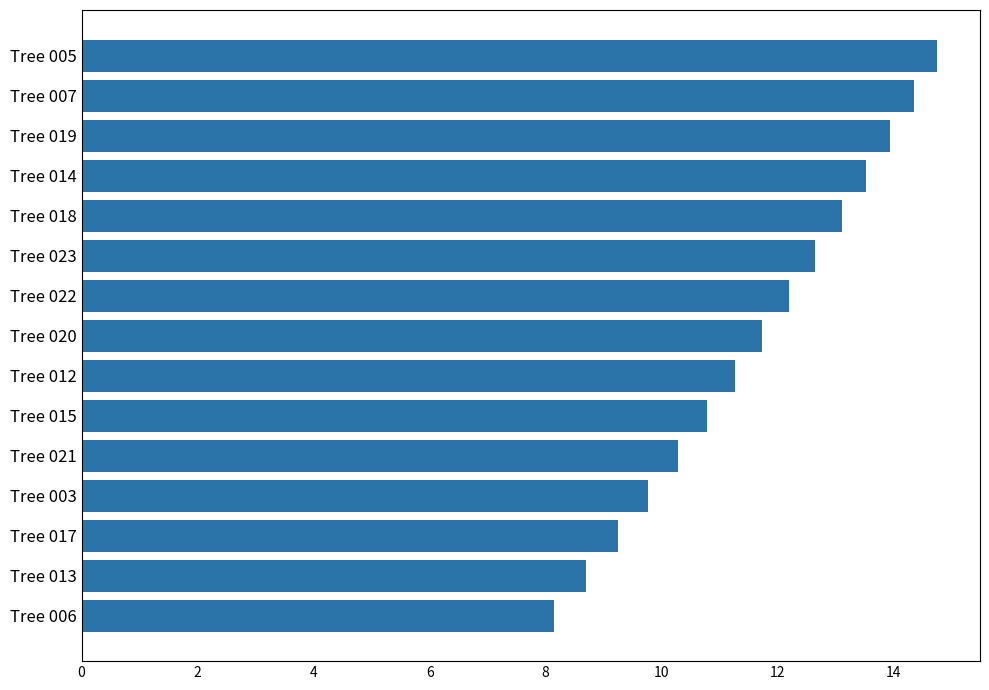

What is the maximum value shown in the chart?

14.8